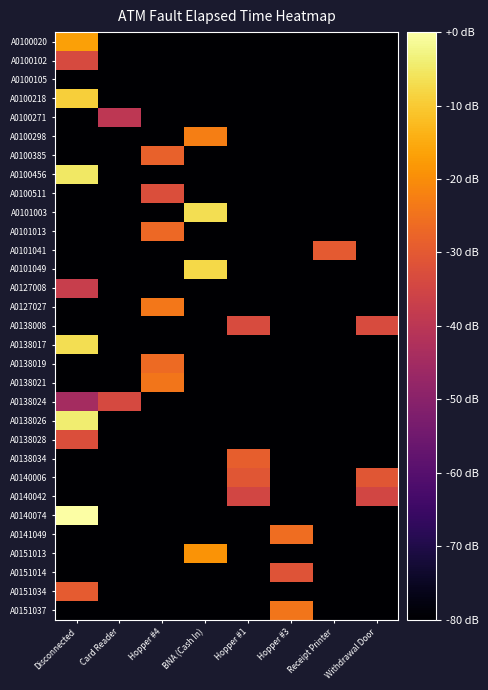

Reading left to right, transcribe all the data shown in this chart.

A0100020: Disconnected=-16.8	Card Reader=-80.0	Hopper #4=-80.0	BNA (Cash In)=-80.0	Hopper #1=-80.0	Hopper #3=-80.0	Receipt Printer=-80.0	Withdrawal Door=-80.0
A0100102: Disconnected=-33.6	Card Reader=-80.0	Hopper #4=-80.0	BNA (Cash In)=-80.0	Hopper #1=-80.0	Hopper #3=-80.0	Receipt Printer=-80.0	Withdrawal Door=-80.0
A0100105: Disconnected=-80.0	Card Reader=-80.0	Hopper #4=-80.0	BNA (Cash In)=-80.0	Hopper #1=-80.0	Hopper #3=-80.0	Receipt Printer=-80.0	Withdrawal Door=-80.0
A0100218: Disconnected=-9.3	Card Reader=-80.0	Hopper #4=-80.0	BNA (Cash In)=-80.0	Hopper #1=-80.0	Hopper #3=-80.0	Receipt Printer=-80.0	Withdrawal Door=-80.0
A0100271: Disconnected=-80.0	Card Reader=-39.7	Hopper #4=-80.0	BNA (Cash In)=-80.0	Hopper #1=-80.0	Hopper #3=-80.0	Receipt Printer=-80.0	Withdrawal Door=-80.0
A0100298: Disconnected=-80.0	Card Reader=-80.0	Hopper #4=-80.0	BNA (Cash In)=-22.7	Hopper #1=-80.0	Hopper #3=-80.0	Receipt Printer=-80.0	Withdrawal Door=-80.0
A0100385: Disconnected=-80.0	Card Reader=-80.0	Hopper #4=-28.3	BNA (Cash In)=-80.0	Hopper #1=-80.0	Hopper #3=-80.0	Receipt Printer=-80.0	Withdrawal Door=-80.0
A0100456: Disconnected=-5.2	Card Reader=-80.0	Hopper #4=-80.0	BNA (Cash In)=-80.0	Hopper #1=-80.0	Hopper #3=-80.0	Receipt Printer=-80.0	Withdrawal Door=-80.0
A0100511: Disconnected=-80.0	Card Reader=-80.0	Hopper #4=-32.7	BNA (Cash In)=-80.0	Hopper #1=-80.0	Hopper #3=-80.0	Receipt Printer=-80.0	Withdrawal Door=-80.0
A0101003: Disconnected=-80.0	Card Reader=-80.0	Hopper #4=-80.0	BNA (Cash In)=-6.8	Hopper #1=-80.0	Hopper #3=-80.0	Receipt Printer=-80.0	Withdrawal Door=-80.0
A0101013: Disconnected=-80.0	Card Reader=-80.0	Hopper #4=-26.7	BNA (Cash In)=-80.0	Hopper #1=-80.0	Hopper #3=-80.0	Receipt Printer=-80.0	Withdrawal Door=-80.0
A0101041: Disconnected=-80.0	Card Reader=-80.0	Hopper #4=-80.0	BNA (Cash In)=-80.0	Hopper #1=-80.0	Hopper #3=-80.0	Receipt Printer=-29.8	Withdrawal Door=-80.0
A0101049: Disconnected=-80.0	Card Reader=-80.0	Hopper #4=-80.0	BNA (Cash In)=-7.8	Hopper #1=-80.0	Hopper #3=-80.0	Receipt Printer=-80.0	Withdrawal Door=-80.0
A0127008: Disconnected=-37.4	Card Reader=-80.0	Hopper #4=-80.0	BNA (Cash In)=-80.0	Hopper #1=-80.0	Hopper #3=-80.0	Receipt Printer=-80.0	Withdrawal Door=-80.0
A0127027: Disconnected=-80.0	Card Reader=-80.0	Hopper #4=-23.8	BNA (Cash In)=-80.0	Hopper #1=-80.0	Hopper #3=-80.0	Receipt Printer=-80.0	Withdrawal Door=-80.0
A0138008: Disconnected=-80.0	Card Reader=-80.0	Hopper #4=-80.0	BNA (Cash In)=-80.0	Hopper #1=-33.3	Hopper #3=-80.0	Receipt Printer=-80.0	Withdrawal Door=-33.3
A0138017: Disconnected=-6.8	Card Reader=-80.0	Hopper #4=-80.0	BNA (Cash In)=-80.0	Hopper #1=-80.0	Hopper #3=-80.0	Receipt Printer=-80.0	Withdrawal Door=-80.0
A0138019: Disconnected=-80.0	Card Reader=-80.0	Hopper #4=-26.4	BNA (Cash In)=-80.0	Hopper #1=-80.0	Hopper #3=-80.0	Receipt Printer=-80.0	Withdrawal Door=-80.0
A0138021: Disconnected=-80.0	Card Reader=-80.0	Hopper #4=-24.3	BNA (Cash In)=-80.0	Hopper #1=-80.0	Hopper #3=-80.0	Receipt Printer=-80.0	Withdrawal Door=-80.0
A0138024: Disconnected=-44.4	Card Reader=-34.0	Hopper #4=-80.0	BNA (Cash In)=-80.0	Hopper #1=-80.0	Hopper #3=-80.0	Receipt Printer=-80.0	Withdrawal Door=-80.0
A0138026: Disconnected=-4.3	Card Reader=-80.0	Hopper #4=-80.0	BNA (Cash In)=-80.0	Hopper #1=-80.0	Hopper #3=-80.0	Receipt Printer=-80.0	Withdrawal Door=-80.0
A0138028: Disconnected=-32.7	Card Reader=-80.0	Hopper #4=-80.0	BNA (Cash In)=-80.0	Hopper #1=-80.0	Hopper #3=-80.0	Receipt Printer=-80.0	Withdrawal Door=-80.0
A0138034: Disconnected=-80.0	Card Reader=-80.0	Hopper #4=-80.0	BNA (Cash In)=-80.0	Hopper #1=-28.9	Hopper #3=-80.0	Receipt Printer=-80.0	Withdrawal Door=-80.0
A0140006: Disconnected=-80.0	Card Reader=-80.0	Hopper #4=-80.0	BNA (Cash In)=-80.0	Hopper #1=-30.8	Hopper #3=-80.0	Receipt Printer=-80.0	Withdrawal Door=-30.8
A0140042: Disconnected=-80.0	Card Reader=-80.0	Hopper #4=-80.0	BNA (Cash In)=-80.0	Hopper #1=-34.9	Hopper #3=-80.0	Receipt Printer=-80.0	Withdrawal Door=-34.9
A0140074: Disconnected=0.0	Card Reader=-80.0	Hopper #4=-80.0	BNA (Cash In)=-80.0	Hopper #1=-80.0	Hopper #3=-80.0	Receipt Printer=-80.0	Withdrawal Door=-80.0
A0141049: Disconnected=-80.0	Card Reader=-80.0	Hopper #4=-80.0	BNA (Cash In)=-80.0	Hopper #1=-80.0	Hopper #3=-25.8	Receipt Printer=-80.0	Withdrawal Door=-80.0
A0151013: Disconnected=-80.0	Card Reader=-80.0	Hopper #4=-80.0	BNA (Cash In)=-19.0	Hopper #1=-80.0	Hopper #3=-80.0	Receipt Printer=-80.0	Withdrawal Door=-80.0
A0151014: Disconnected=-80.0	Card Reader=-80.0	Hopper #4=-80.0	BNA (Cash In)=-80.0	Hopper #1=-80.0	Hopper #3=-31.4	Receipt Printer=-80.0	Withdrawal Door=-80.0
A0151034: Disconnected=-29.5	Card Reader=-80.0	Hopper #4=-80.0	BNA (Cash In)=-80.0	Hopper #1=-80.0	Hopper #3=-80.0	Receipt Printer=-80.0	Withdrawal Door=-80.0
A0151037: Disconnected=-80.0	Card Reader=-80.0	Hopper #4=-80.0	BNA (Cash In)=-80.0	Hopper #1=-80.0	Hopper #3=-24.2	Receipt Printer=-80.0	Withdrawal Door=-80.0